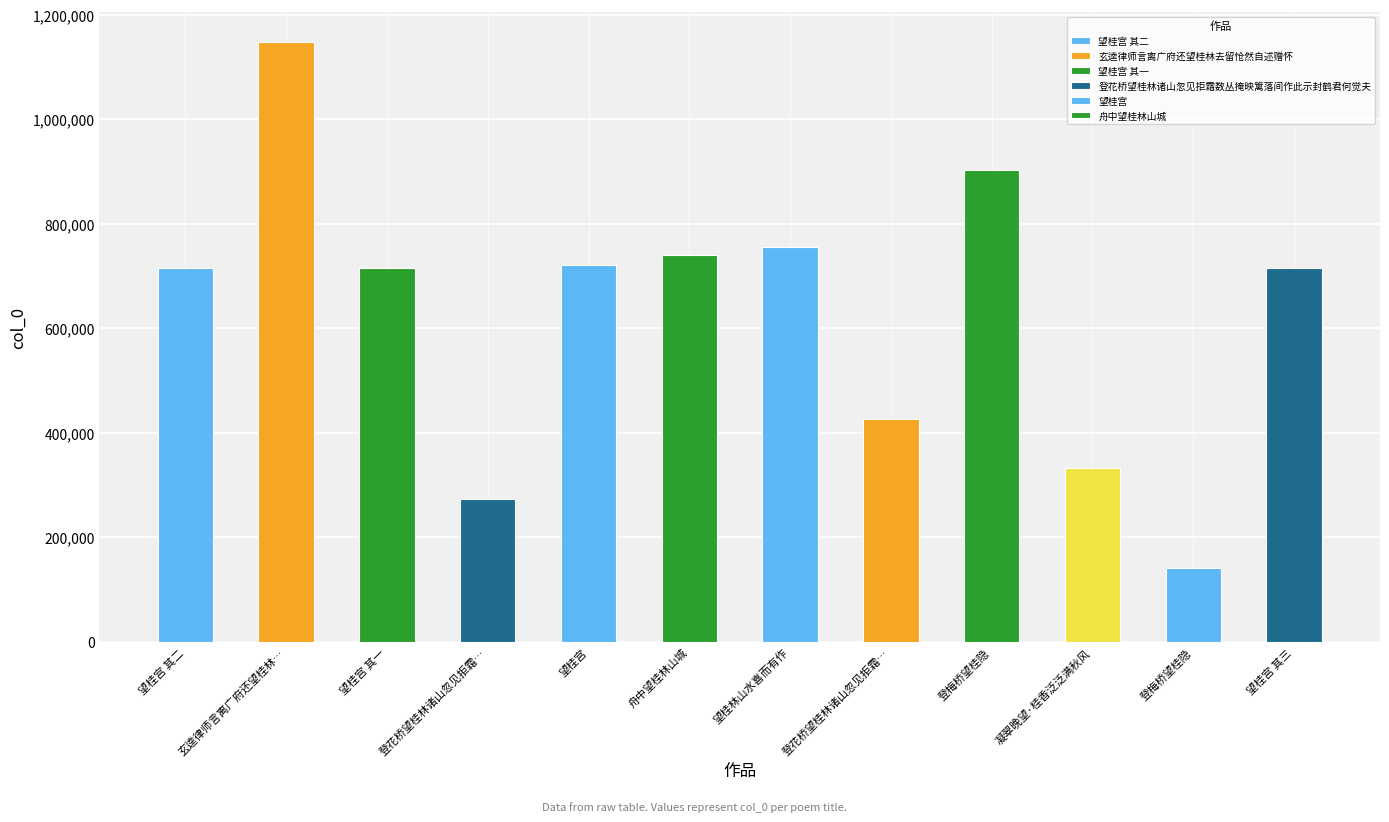

Which label corresponds to the smallest value in the chart?

登梅桥望桂隐